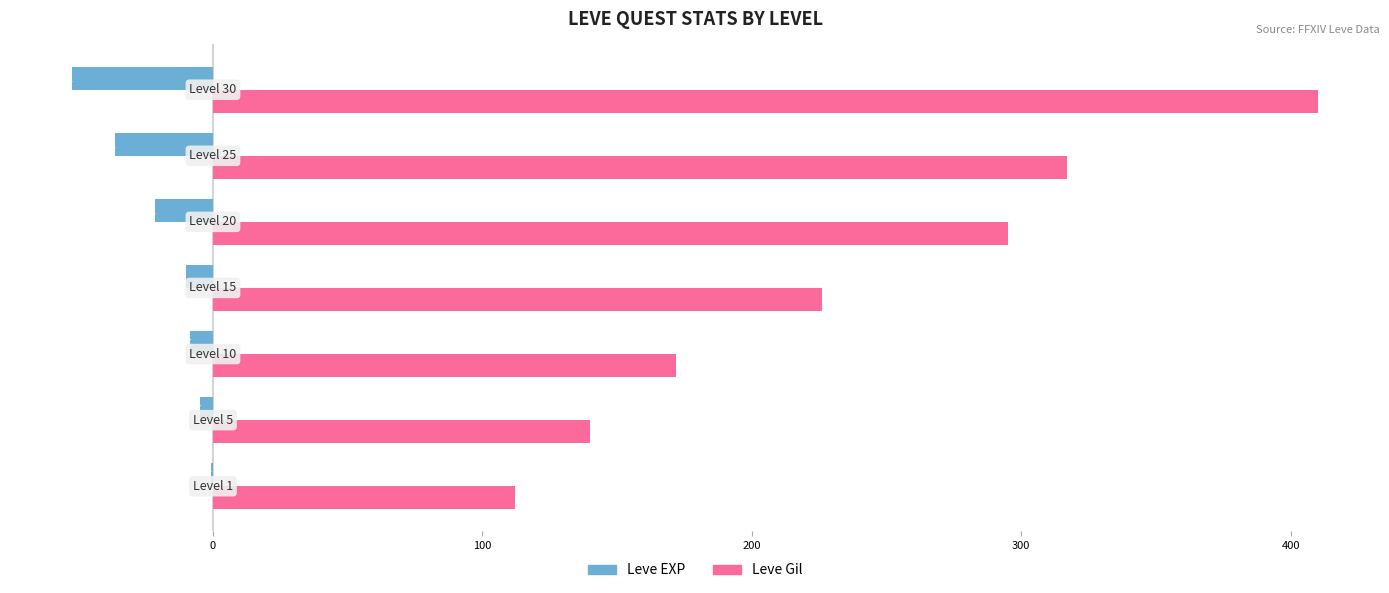

What is the maximum value shown in the chart?

410.0